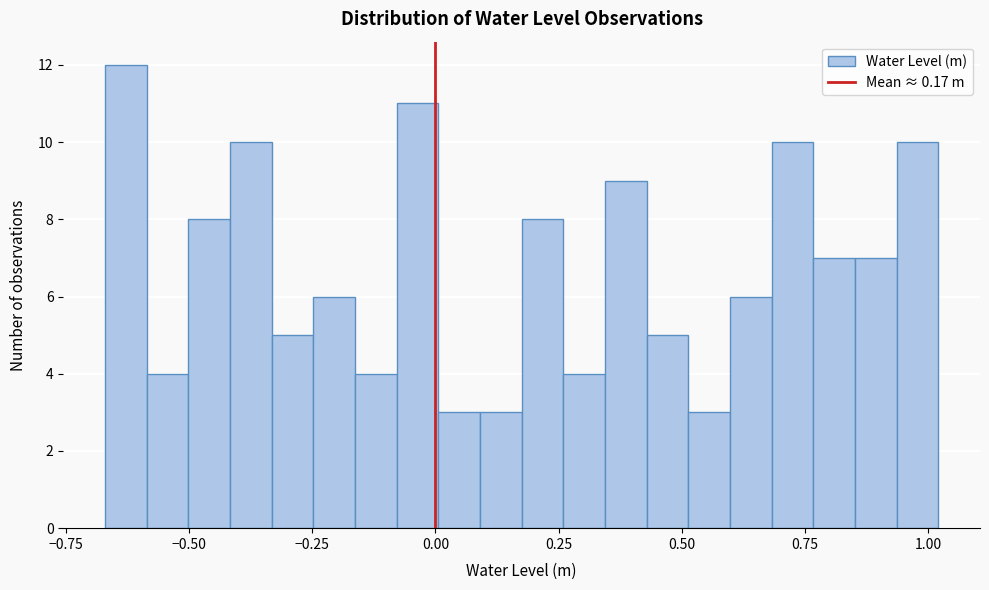

Around what value on the x-axis is the tallest bar? Give the approximate position of its centre, as read against the axis.

-0.65